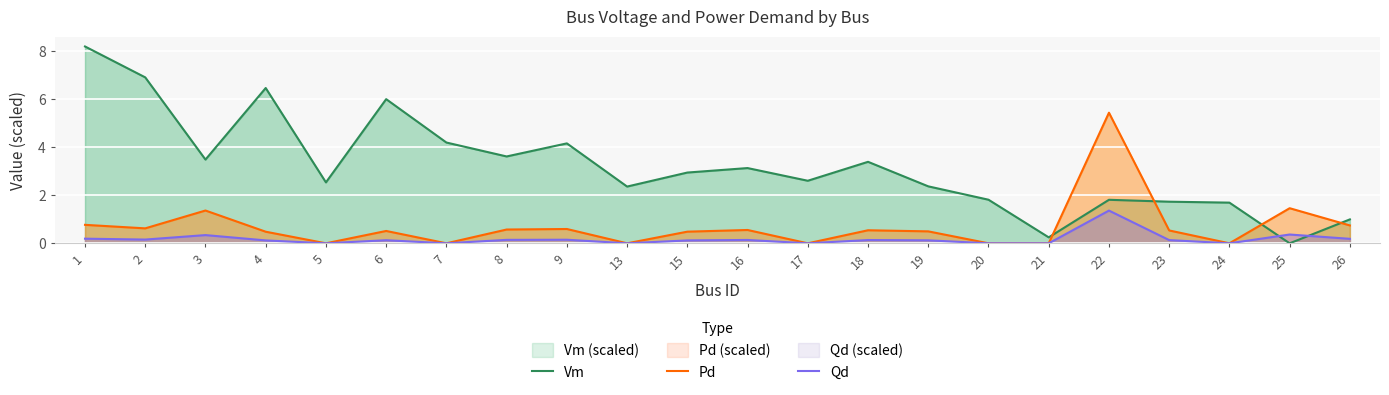

Which series has the largest range (max minus min)?

Vm